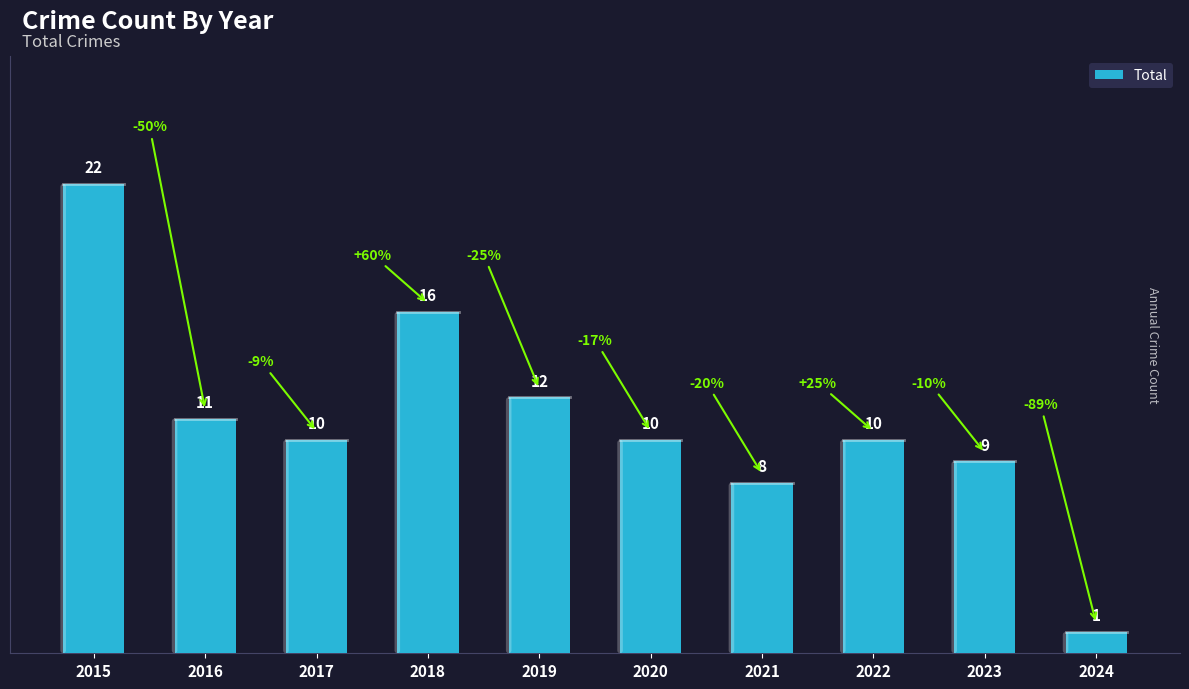

What is the value of the 3rd bar from the left?

10